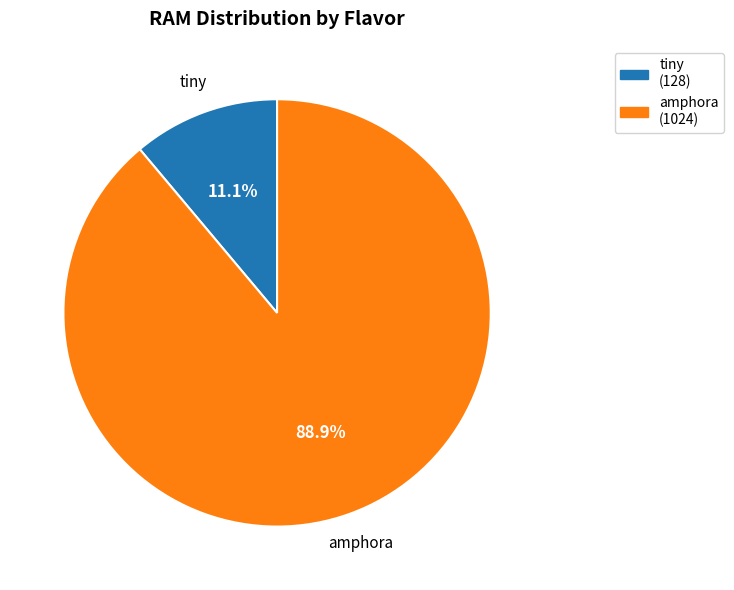

Is the sum of tiny and amphora greater than half?

Yes